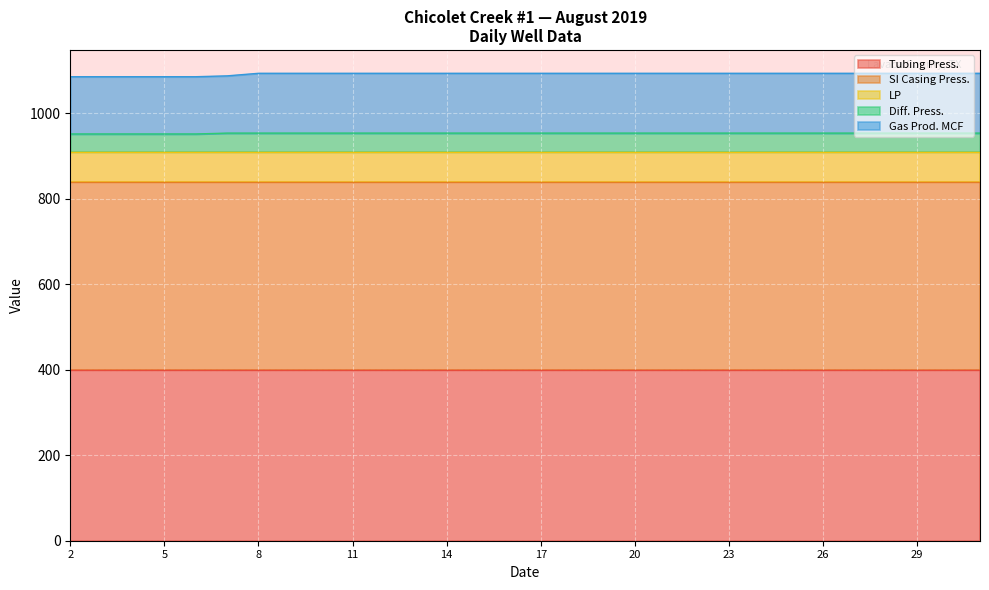

Where is Gas Prod. MCF nearest to the value 137?

2